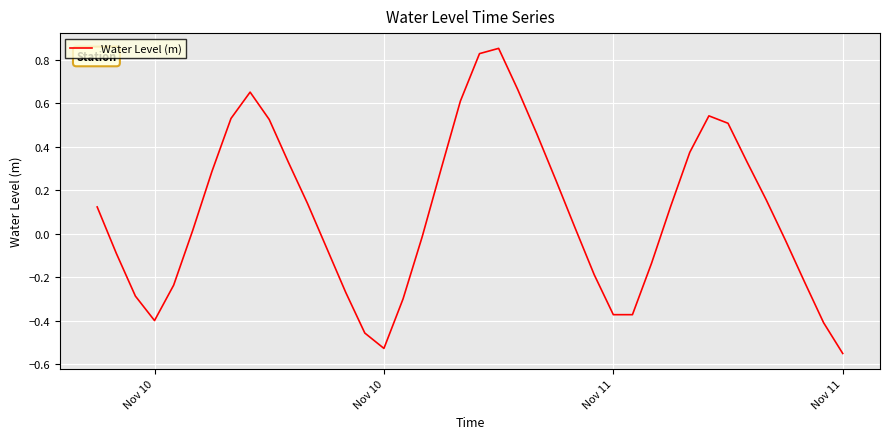

What is the difference between the maximum and minimum values?

1.4